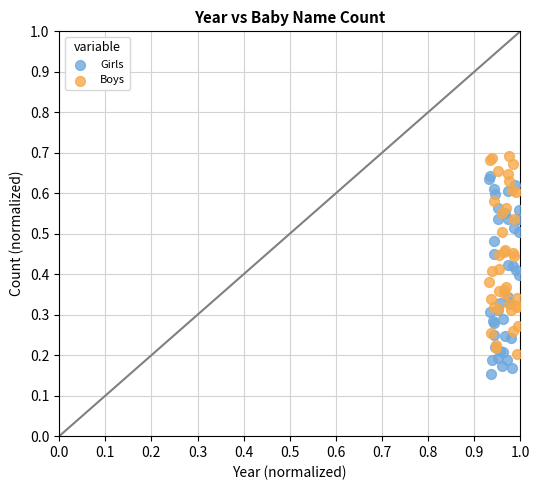

Which series contains the lowest Y value?

Girls